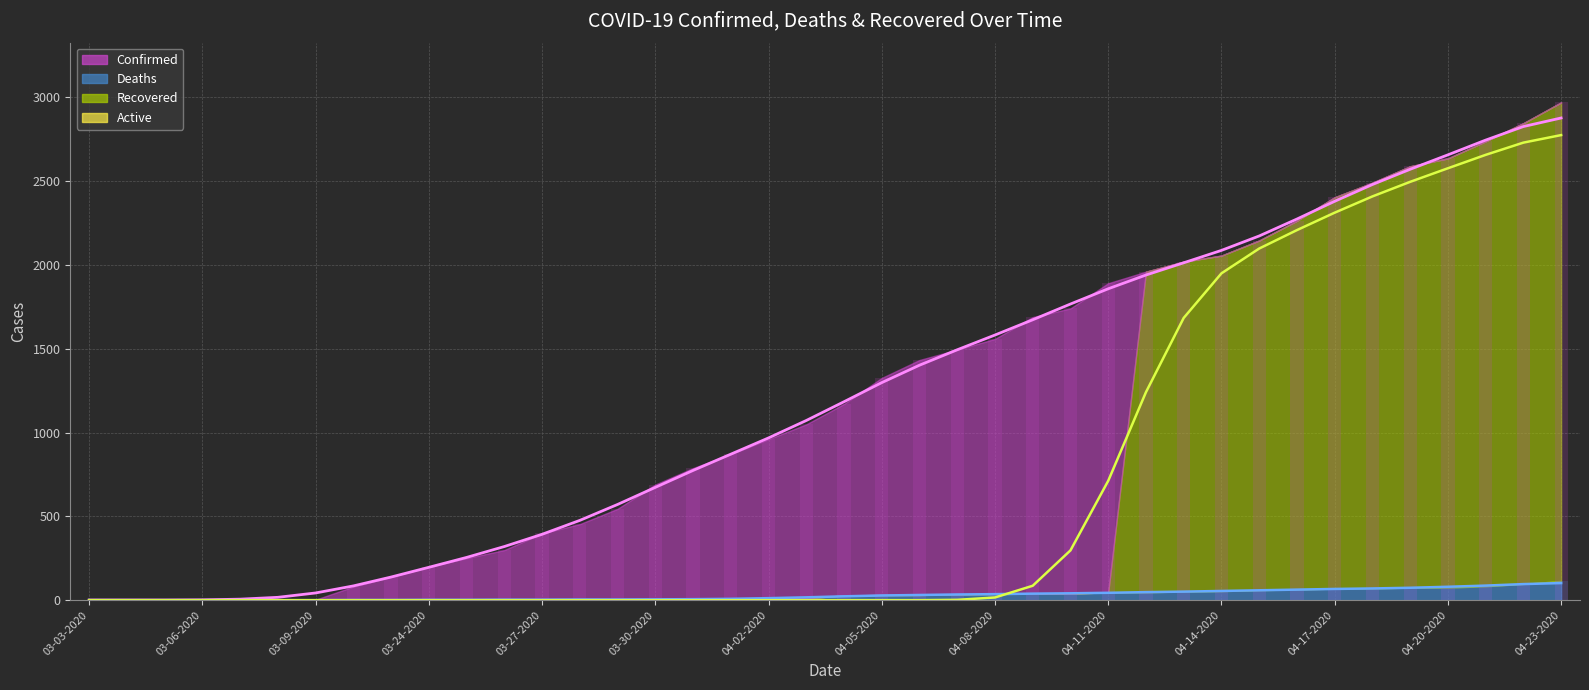

Reading right to left, transcribe all the data shown in this chart.

Confirmed (smooth): 2877	2826	2745	2657	2571	2480	2380	2274	2173	2087	2013	1940	1858	1767	1673	1582	1494	1402	1298	1184	1072	968	871	774	673	571	476	393	320	255	196	138	85	43	17	6	2	1	1	1
Deaths (smooth): 102	96	87	80	74	70	67	63	59	55	51	48	44	41	39	36	34	31	28	23	17	12	8	6	5	4	4	3	3	2	2	1	1	0	0	0	0	0	0	0
Recovered (smooth): 2775	2730	2657	2577	2496	2409	2312	2208	2098	1950	1684	1241	712	297	86	16	2	0	0	0	0	0	0	0	0	0	0	0	0	0	0	0	0	0	0	0	0	0	0	0